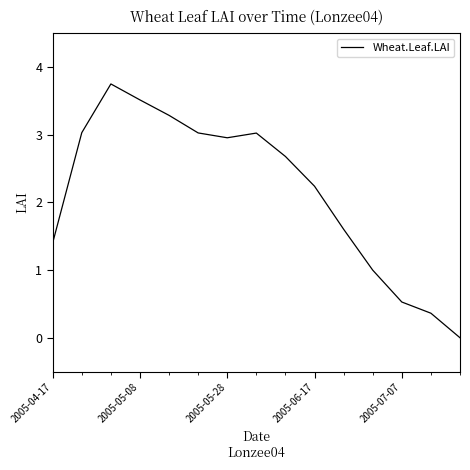

What is the greatest value displayed?

3.7